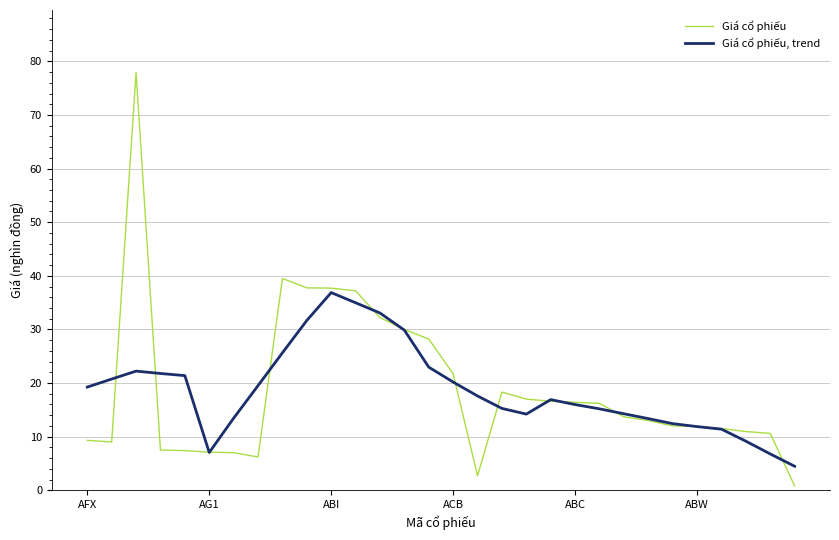

What is the lowest value of the Giá cổ phiếu, trend series?

4.5